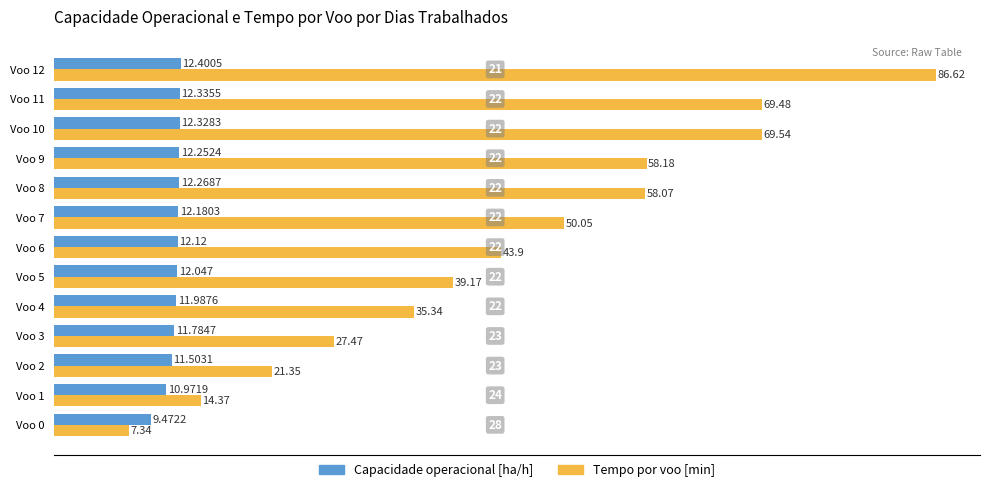

Between Voo 9 and Voo 11, which series saw the biggest shift?

Tempo por voo [min]